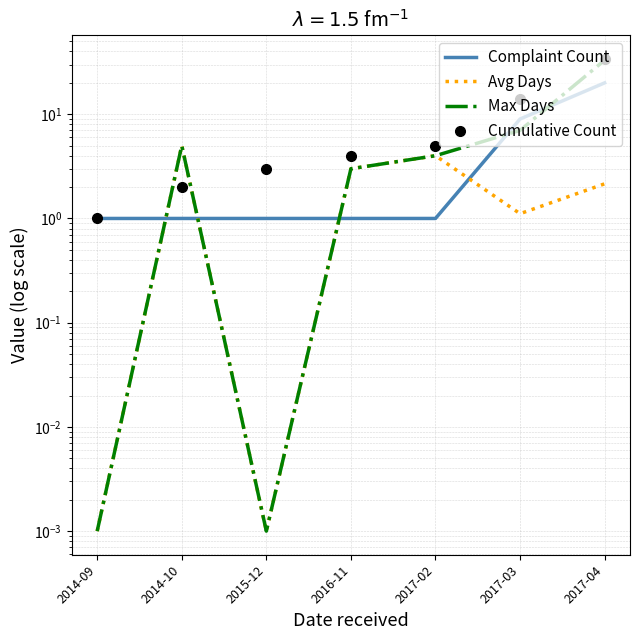

Is the value of Avg Days at 2015-12 greater than the value of Complaint Count at 2014-10?

No